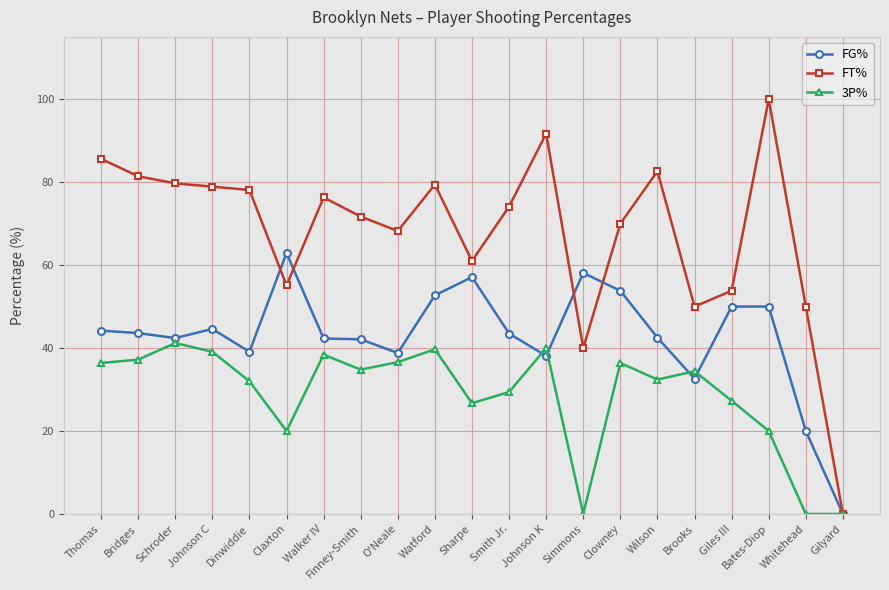

What is the difference between the highest and lowest values at Brooks?

17.4